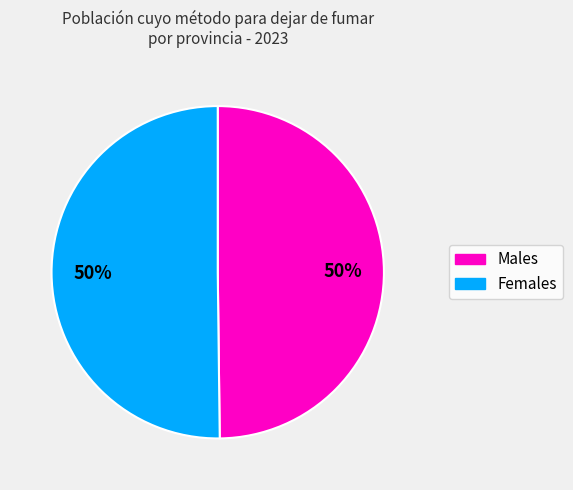

To the nearest percent, what is the average slice percentage?

50%